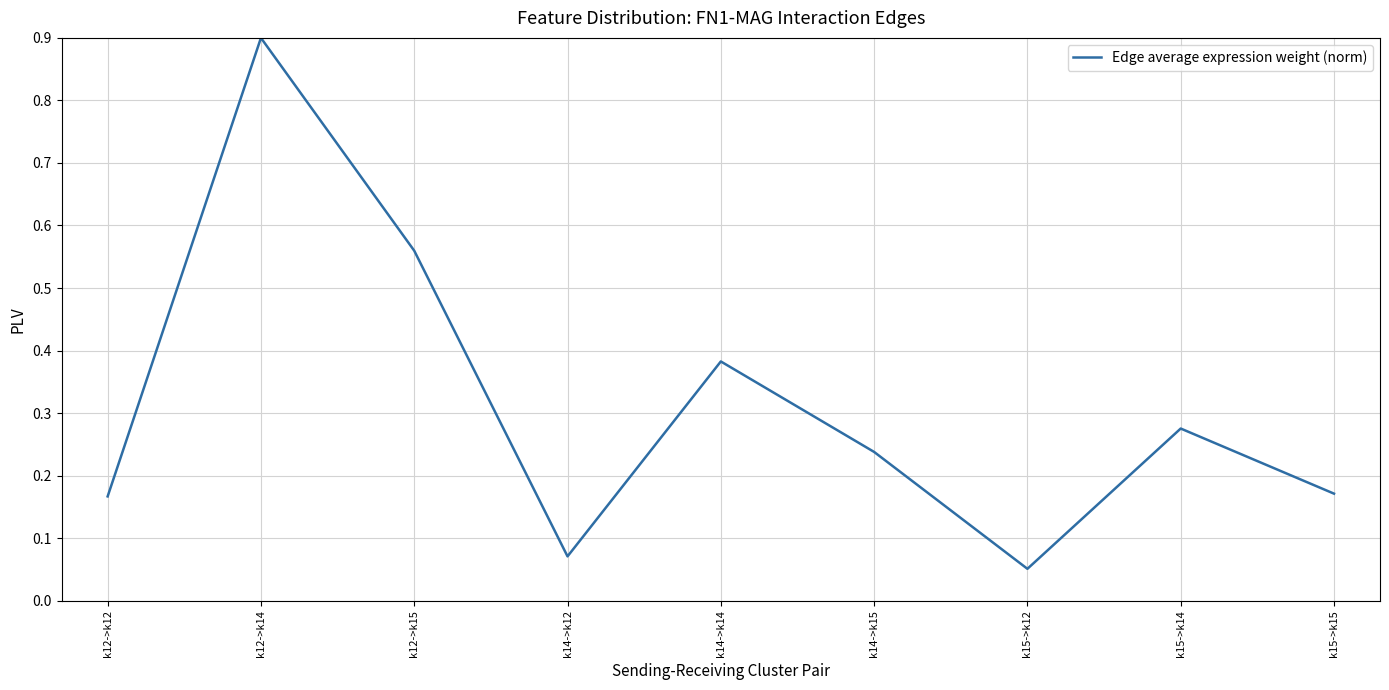

The chart shows a value of 0.0 at k15->k12. True or false?

False